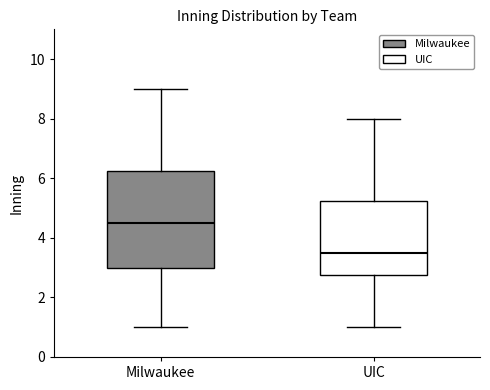

Which box is the tallest, from its lower edge to its upper edge?

Milwaukee